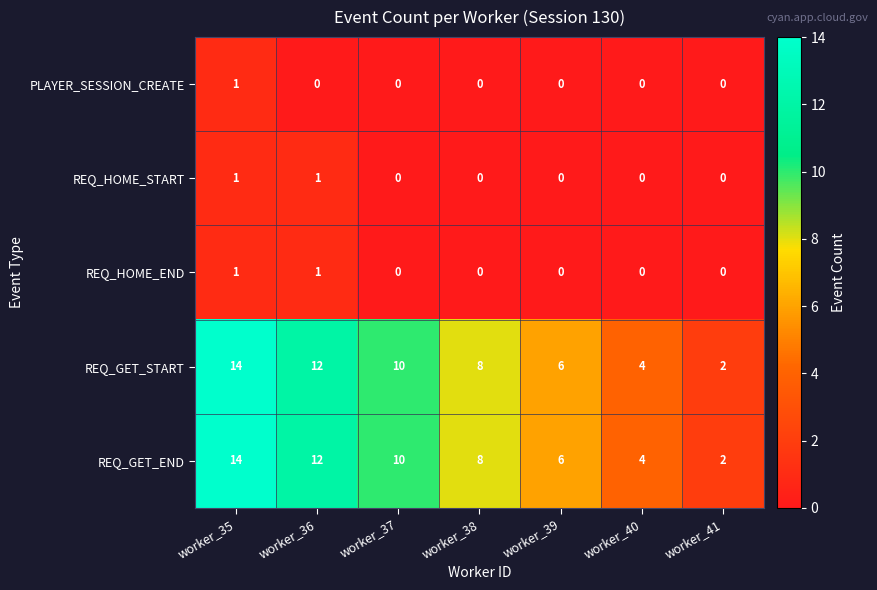

List the labels in order of REQ_GET_END value, smallest first.

worker_41, worker_40, worker_39, worker_38, worker_37, worker_36, worker_35